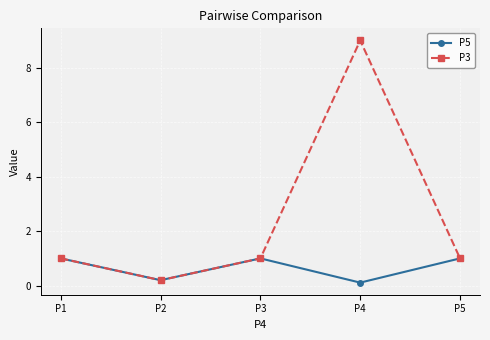

What is the difference between the P3 values at P2 and P4?

8.8